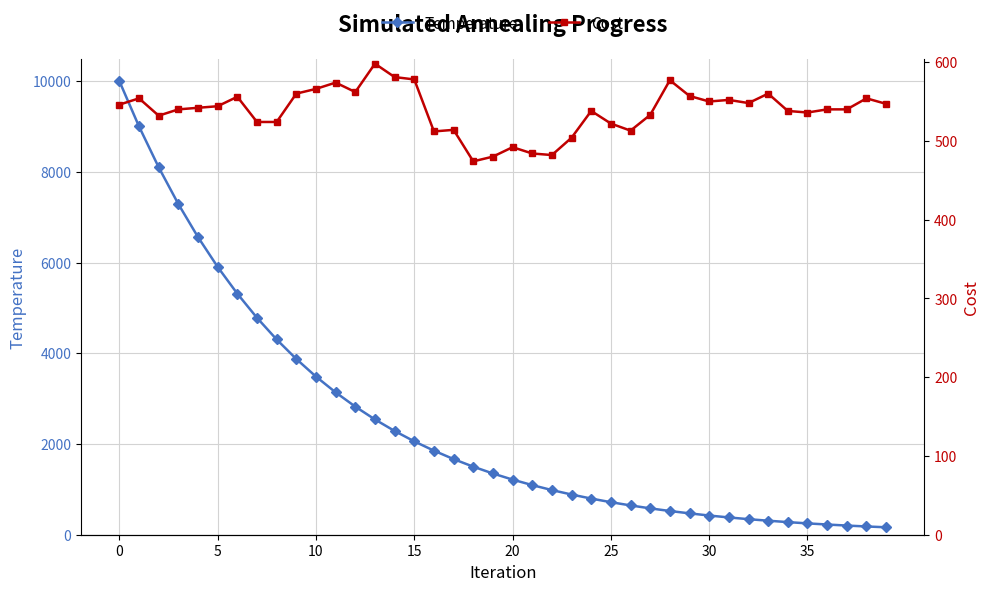

What is the label of the 38th point from the left?

37